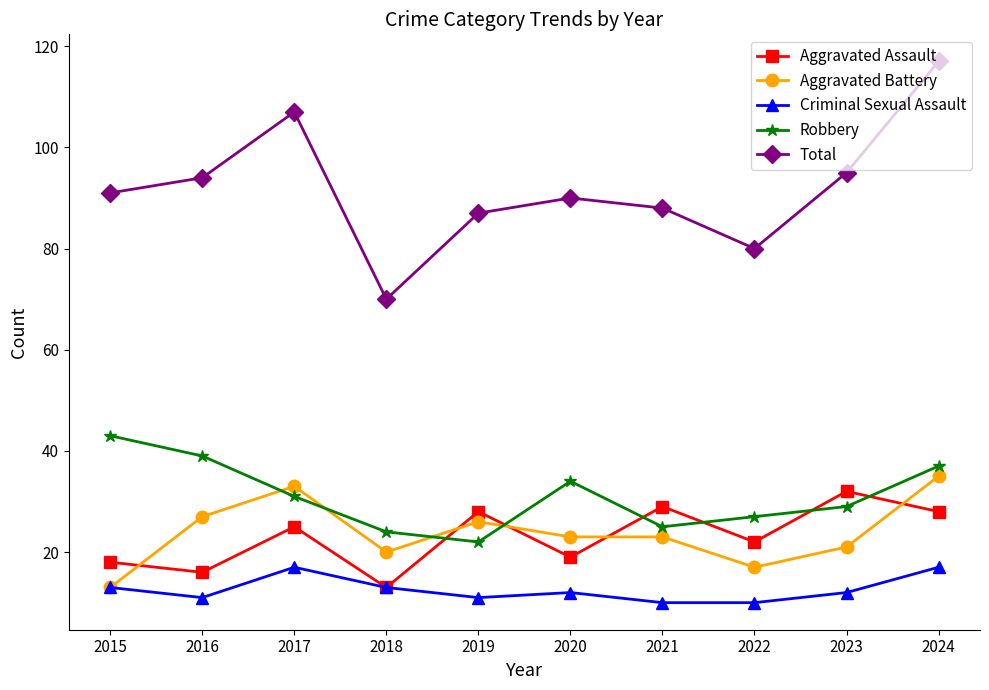

What is the sum of all Criminal Sexual Assault values?

126